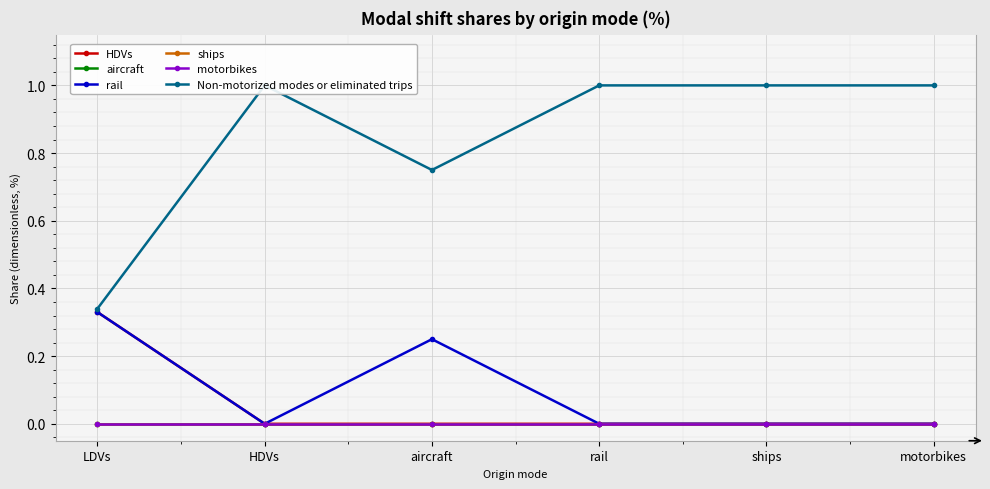

How many lines are shown in the chart?

6